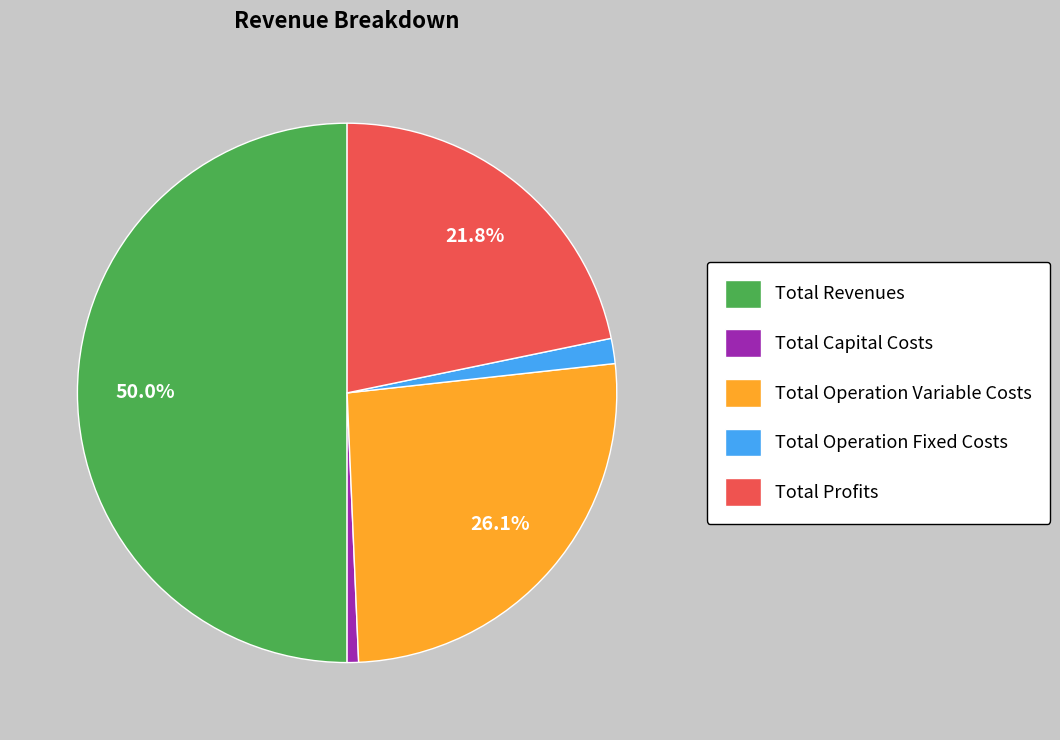

To the nearest percent, what is the difference between the Total Revenues and Total Capital Costs slice percentages?

49%